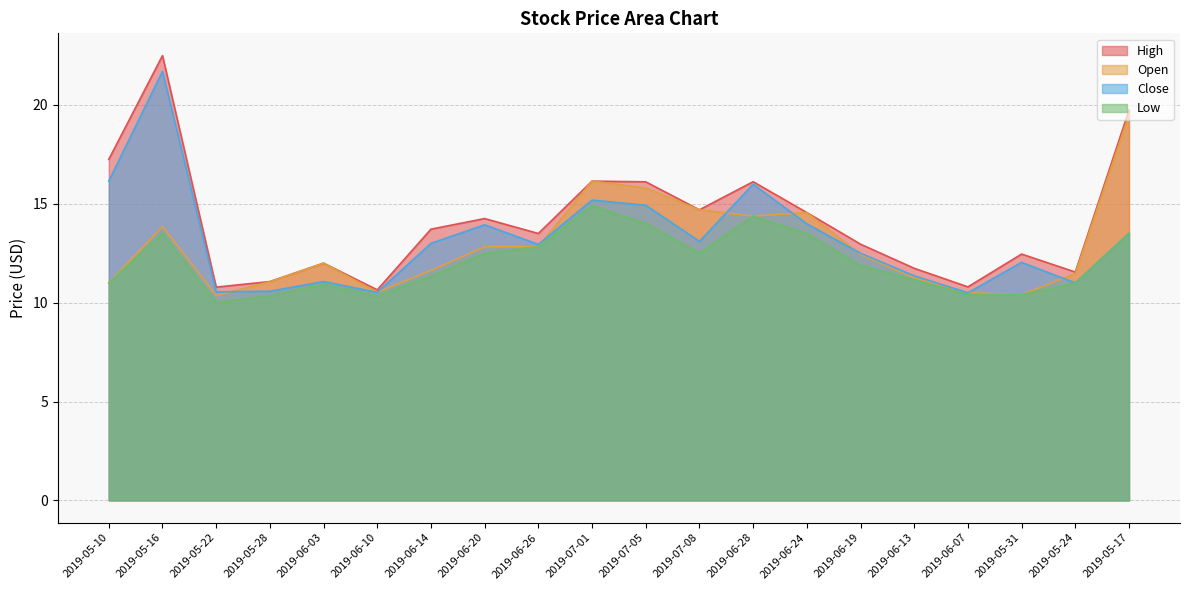

True or false: High and Low intersect in this chart.

False